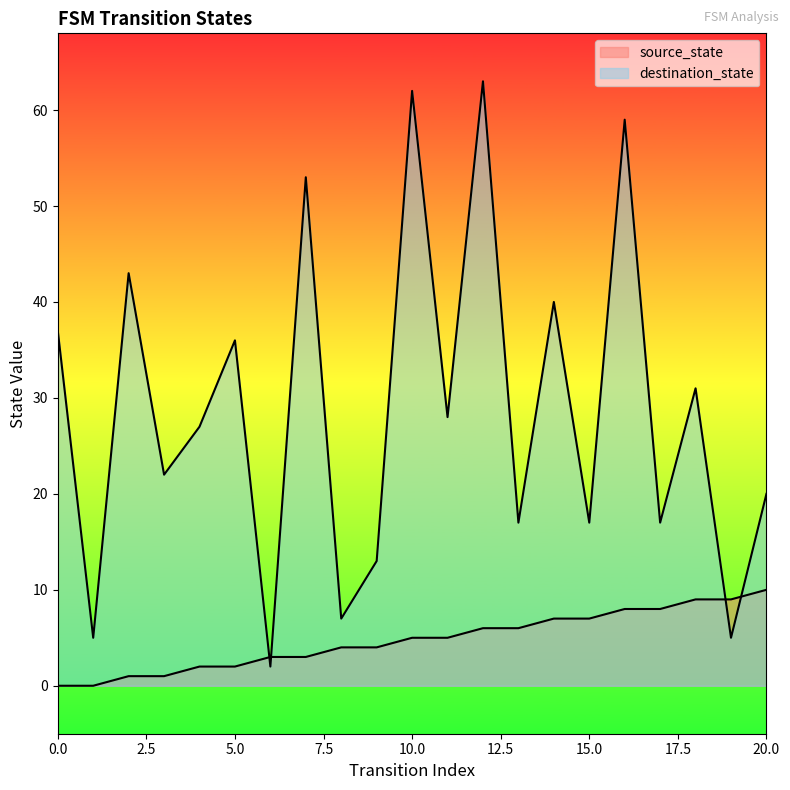

What is the value of the source_state point at the 9th from the left?

4